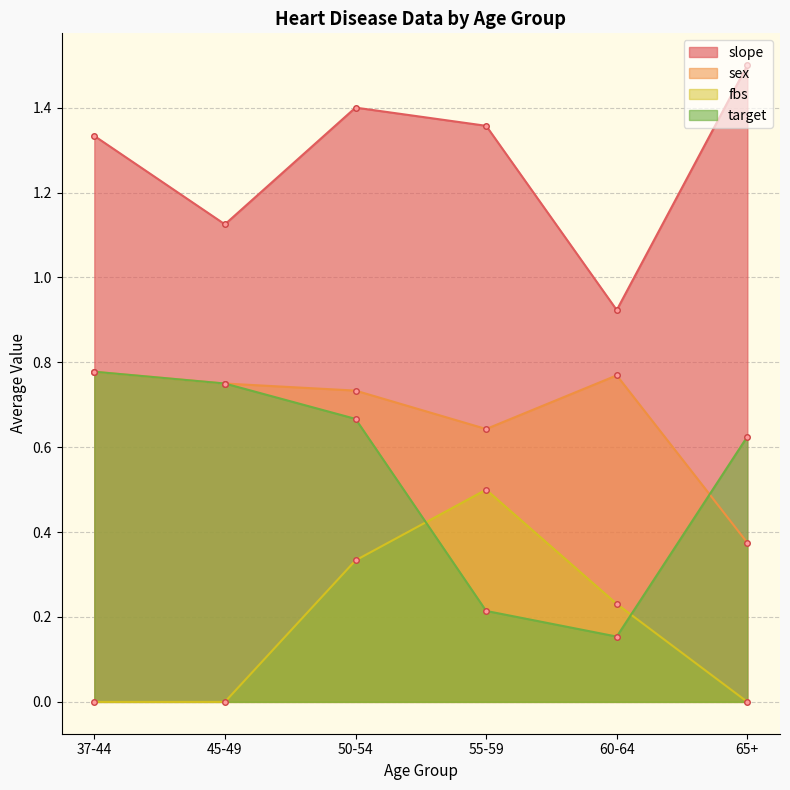

What position from the left is 65+?

6